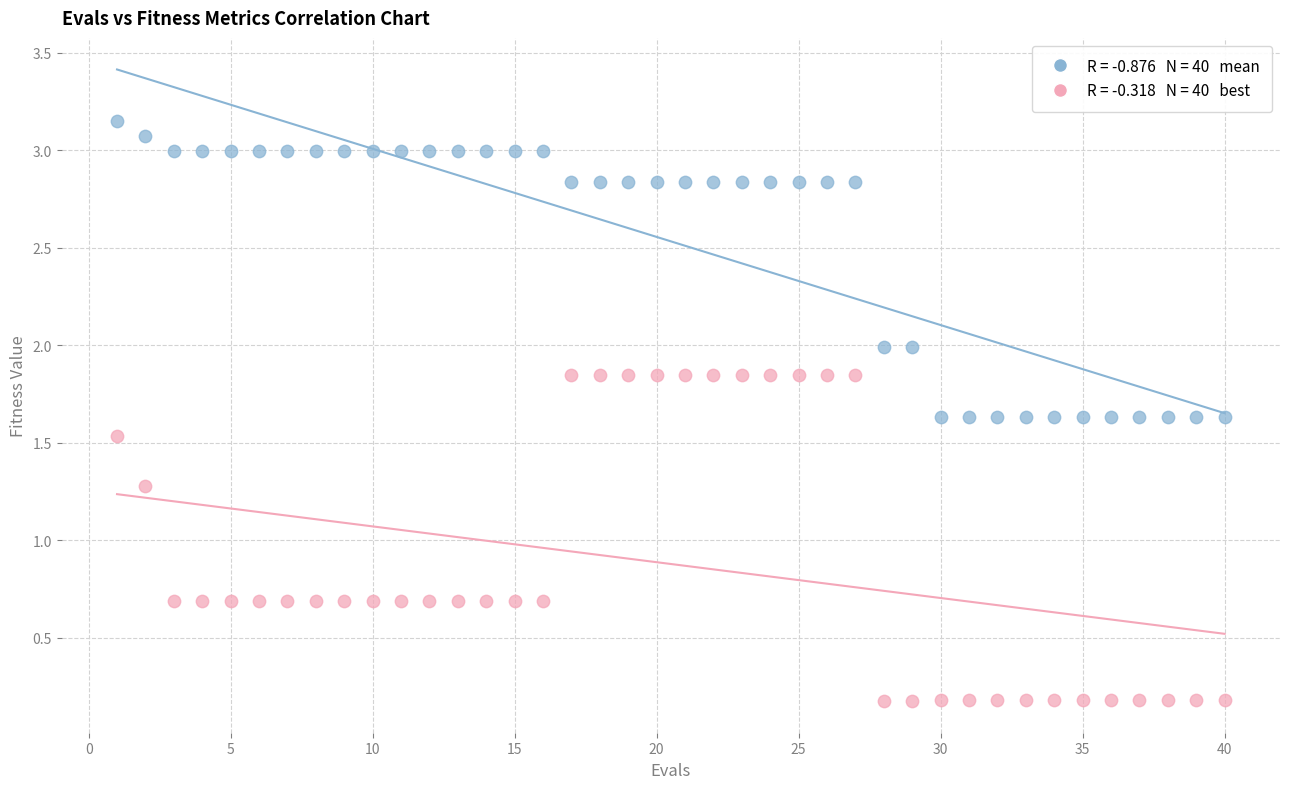

Across all data points, what is the range of X values (max minus min)?

39.0